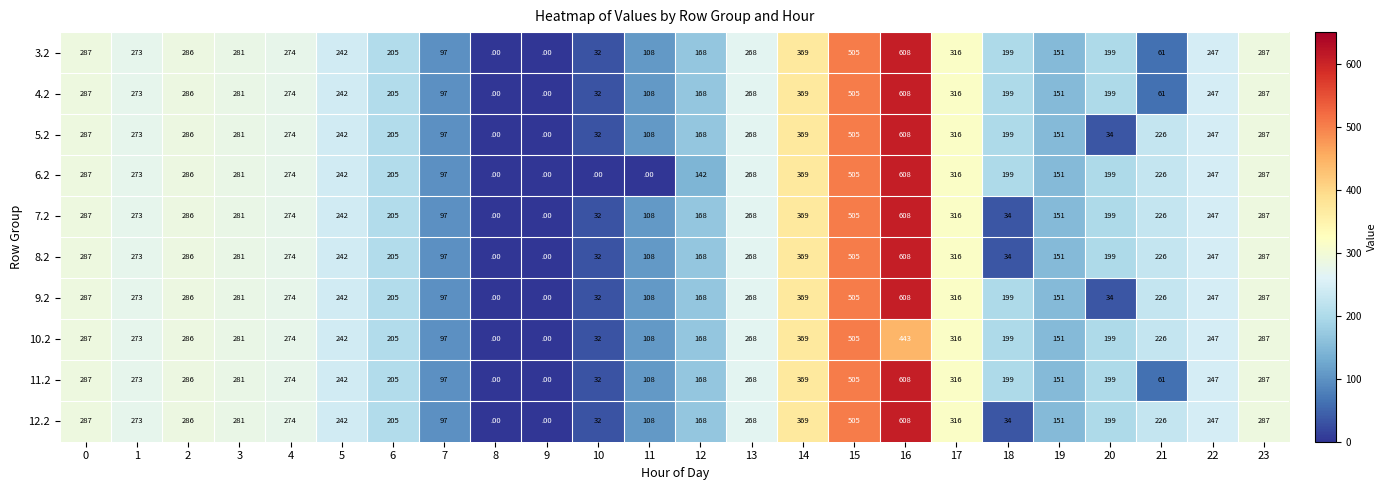

The 7.2 series shows 281 at 3. True or false?

True